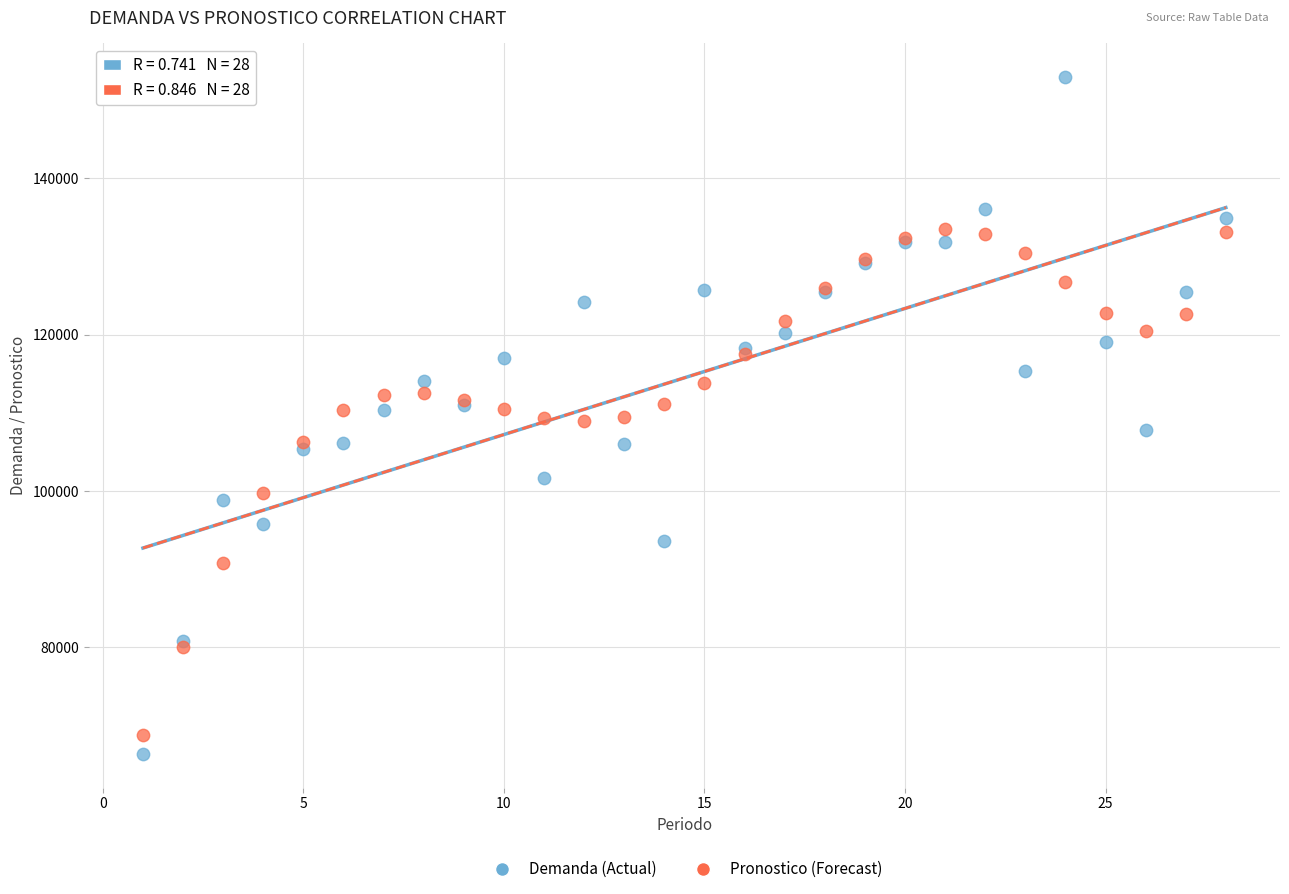

Which series has the largest Y range (max minus min)?

Demanda (Actual)